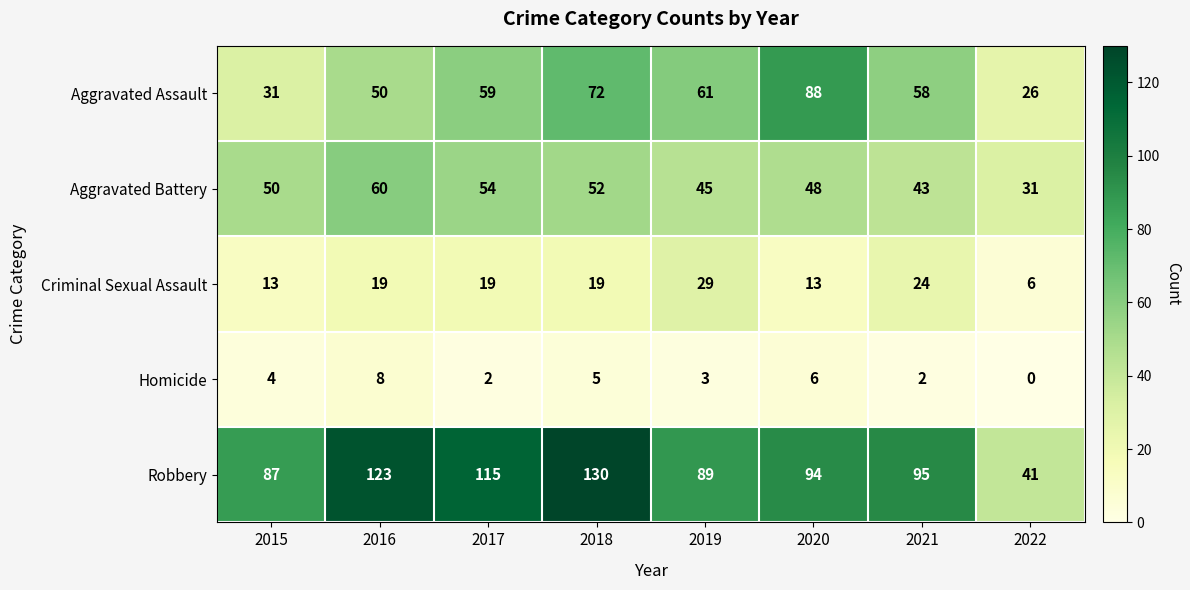

The value of Aggravated Battery at 2018 is 52. True or false?

True